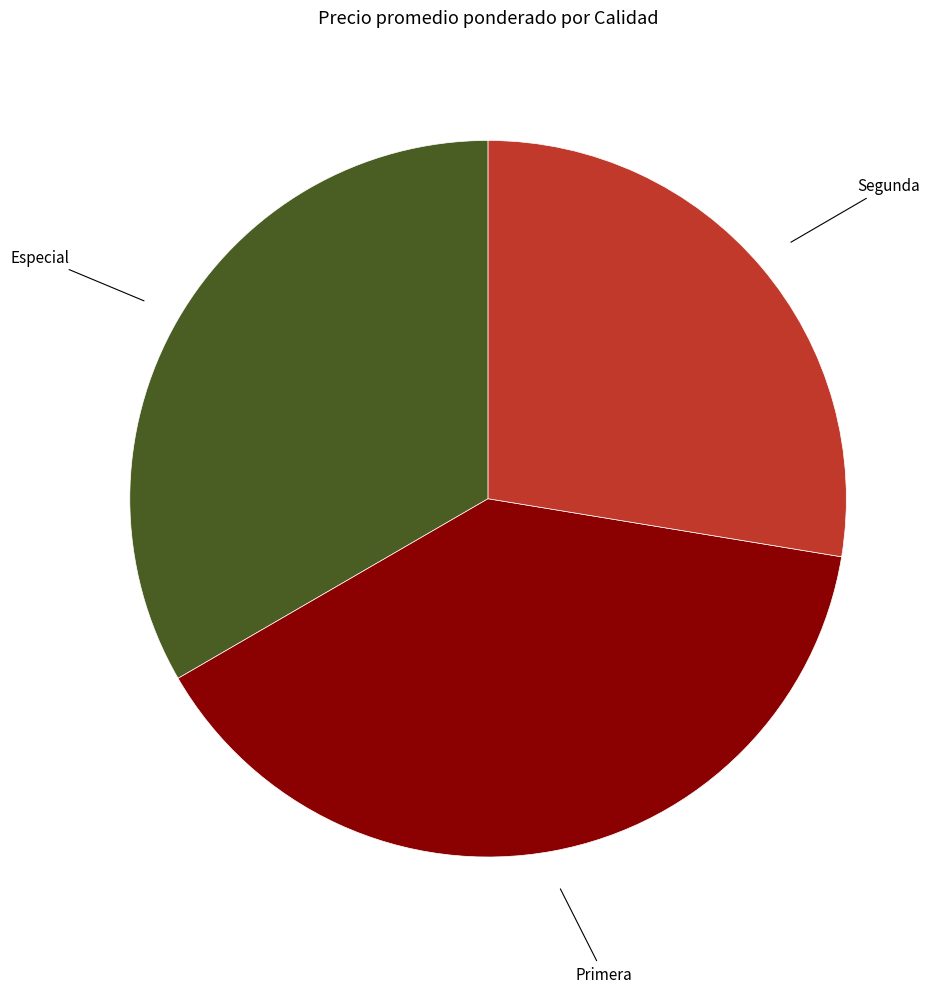

Combined, do Especial and Primera account for over 50%?

Yes